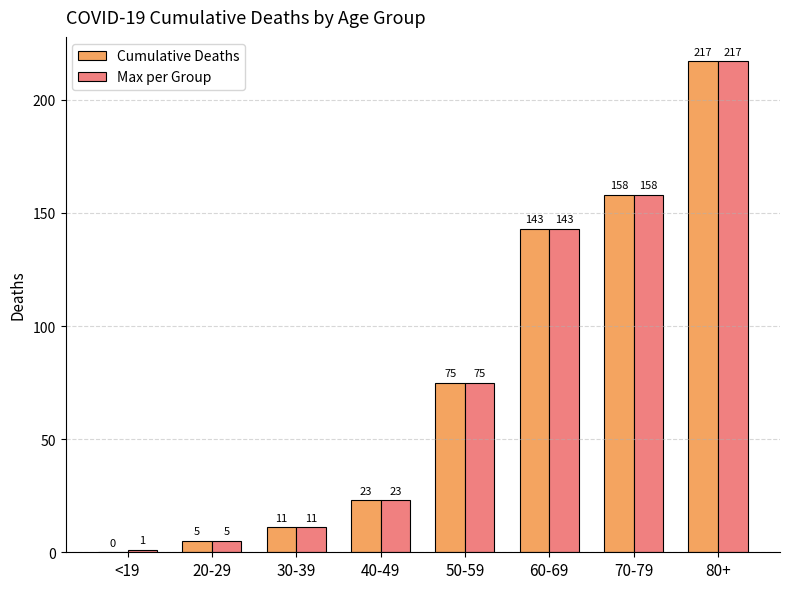

At which category does the chart reach its peak across all series?

80+